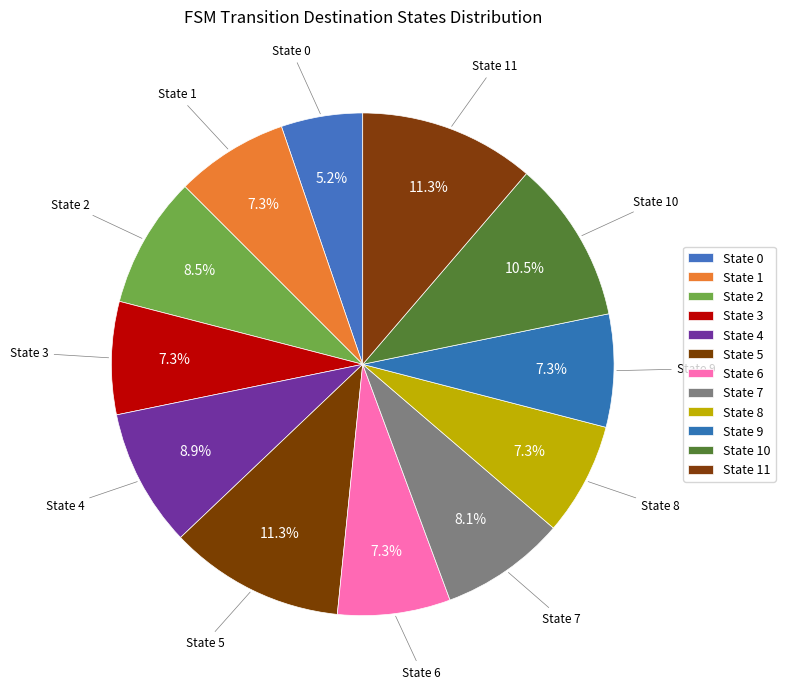

True or false: State 1 accounts for 7% of the total.

True